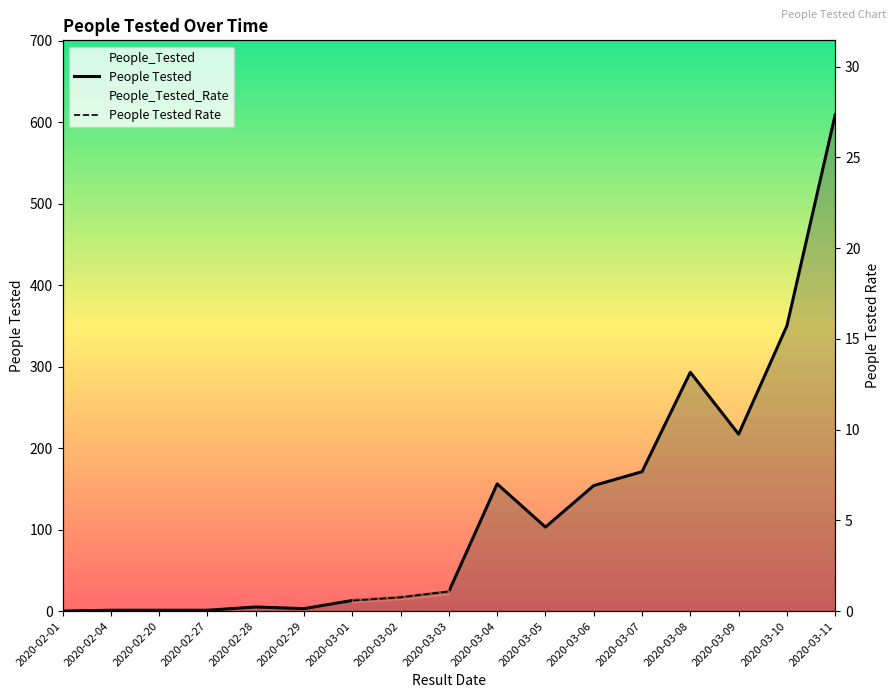

True or false: People Tested Rate has more than 0 interior local peaks.

True